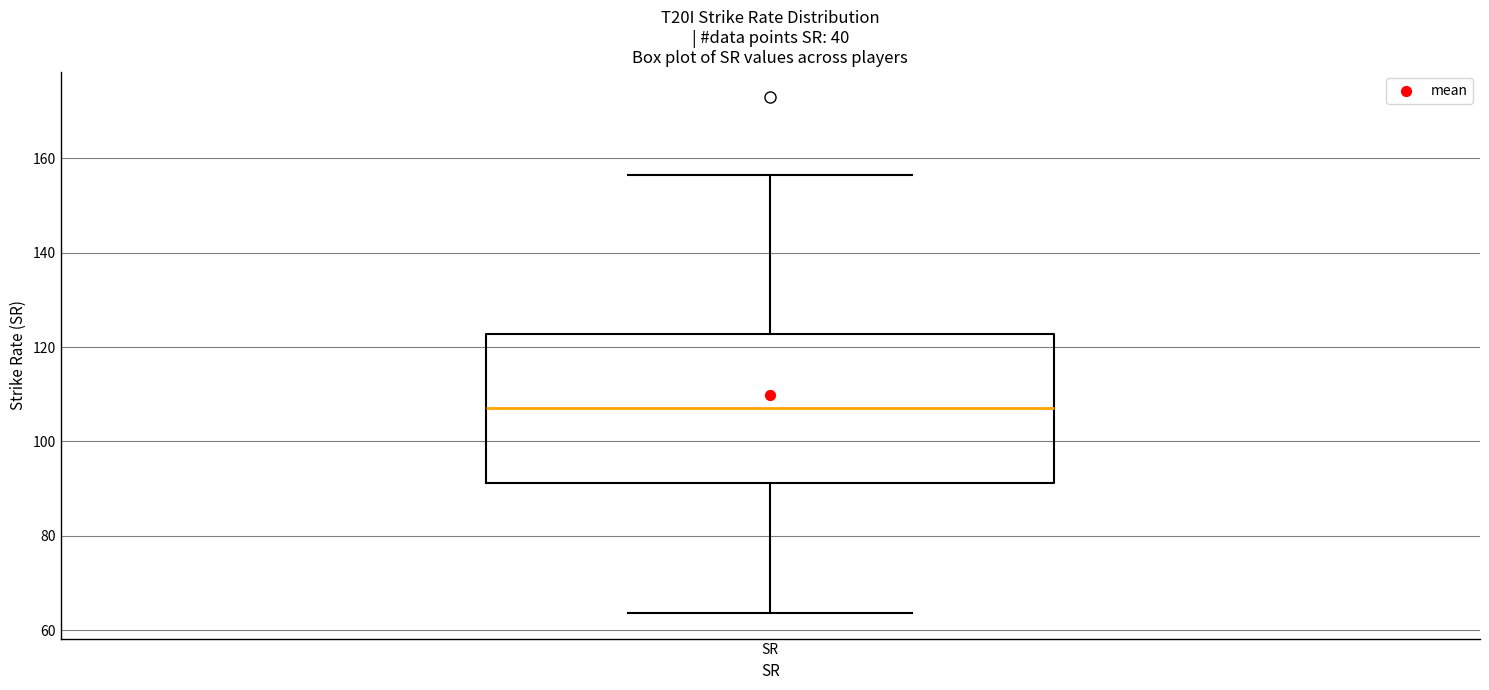

Read this box plot against the y-axis: the position of the median line, the range covered by the box, and the ends of both whiskers. The values are not printed on the chart, so give them approximately, as read against the axis.

median 108, box 92 to 122, whiskers 64 to 156